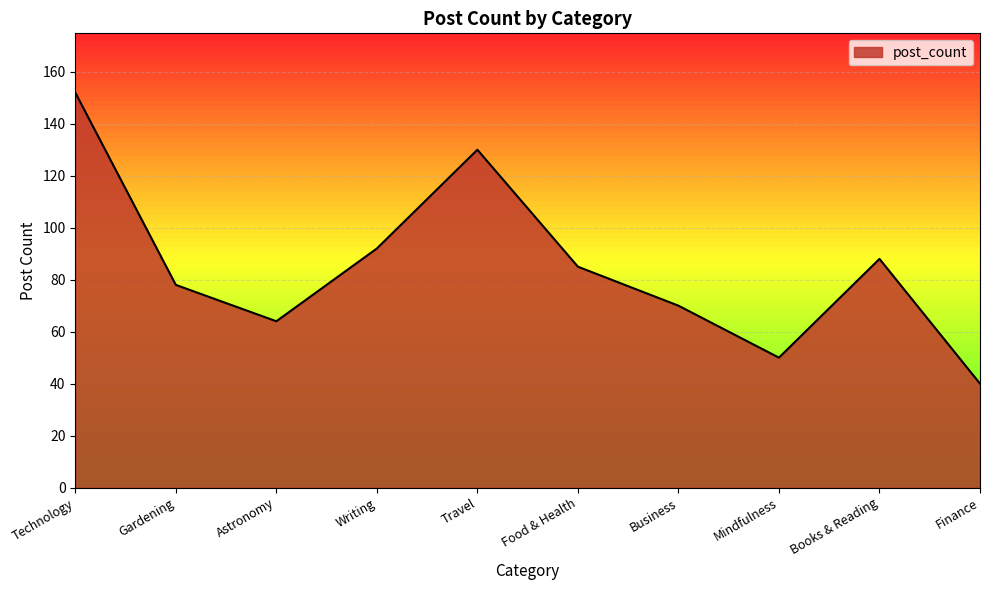

The chart shows a value of 88 at Books & Reading. True or false?

True